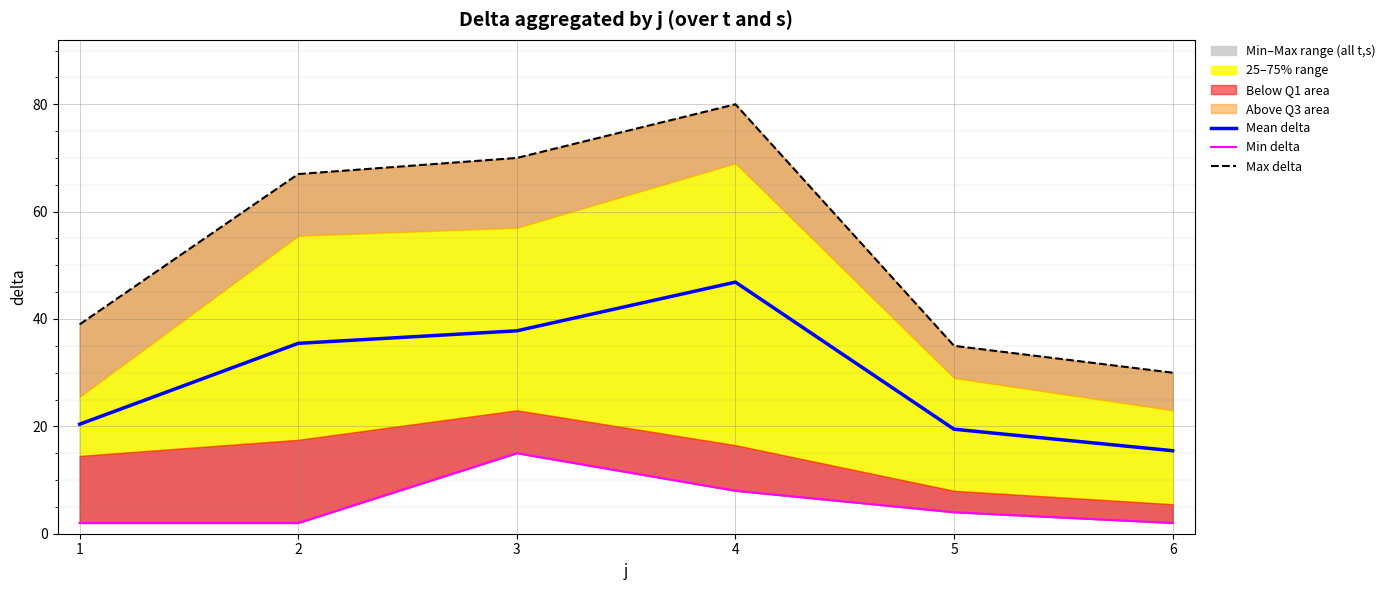

How many values in the Mean delta series exceed 35?

3